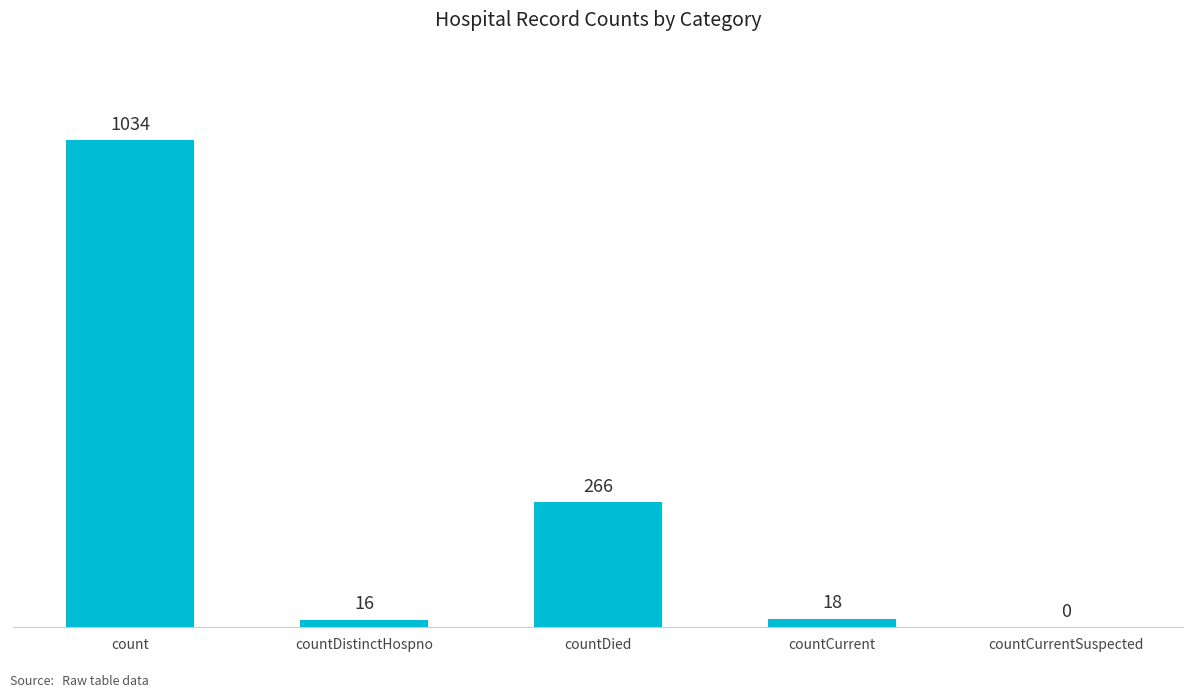

How many distinct data groups are displayed?

1